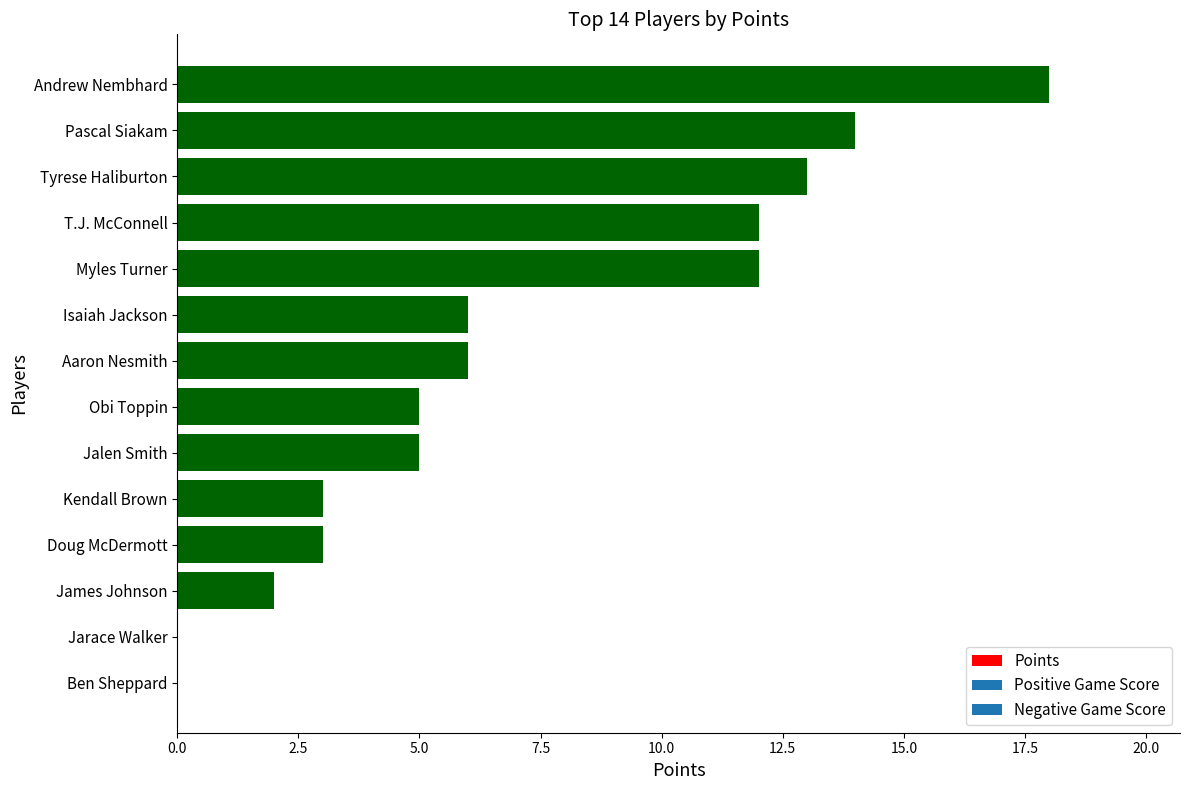

Reading top to bottom, what are all the values shown in this chart?

Andrew Nembhard=18	Pascal Siakam=14	Tyrese Haliburton=13	T.J. McConnell=12	Myles Turner=12	Isaiah Jackson=6	Aaron Nesmith=6	Obi Toppin=5	Jalen Smith=5	Kendall Brown=3	Doug McDermott=3	James Johnson=2	Jarace Walker=0	Ben Sheppard=0